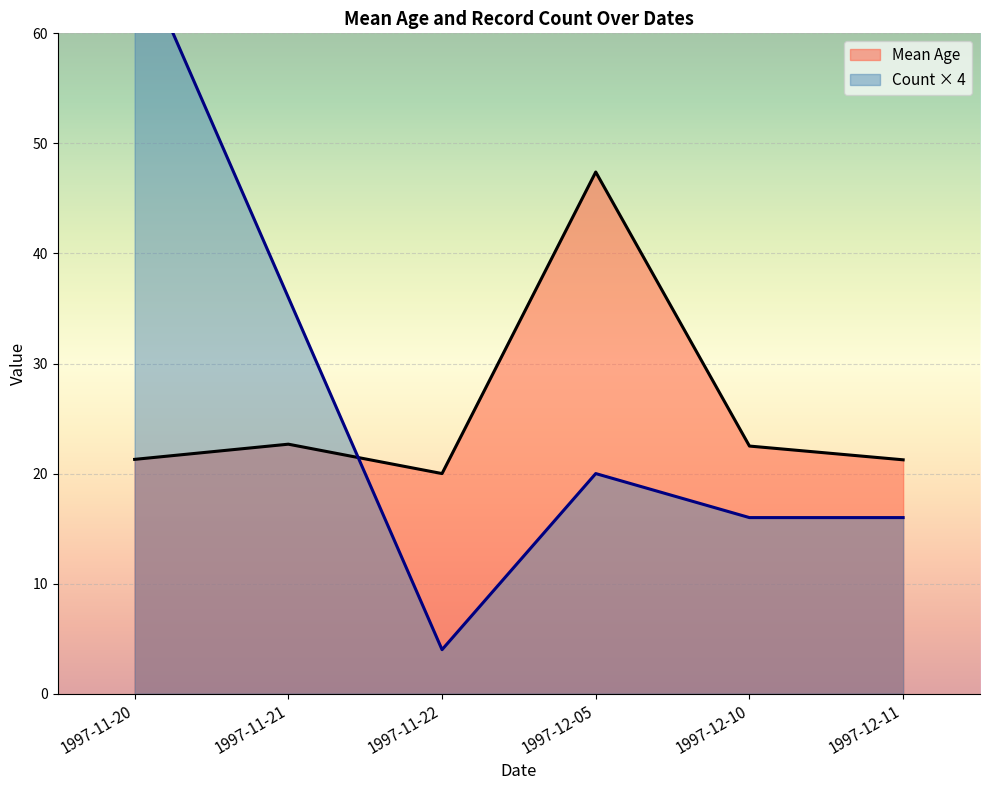

True or false: Count has more than 1 points higher than both neighbors.

False